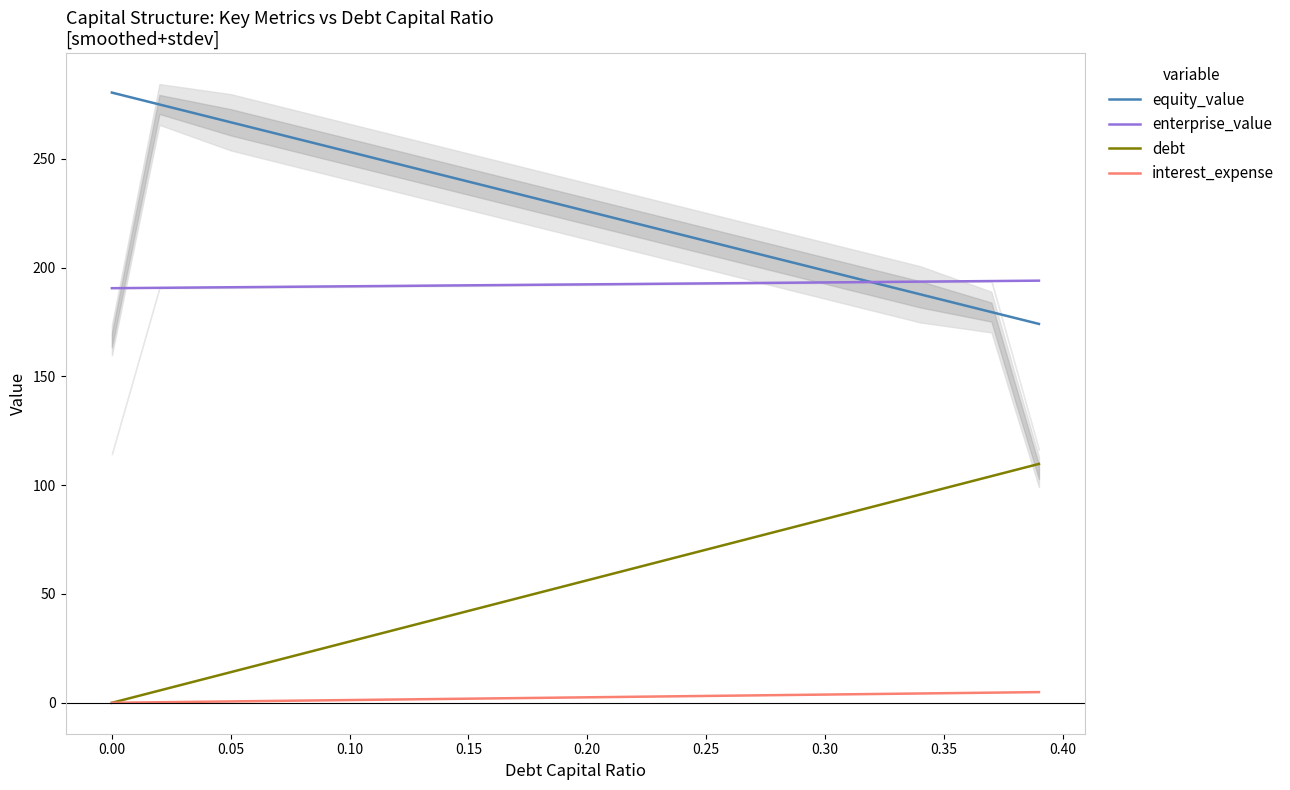

True or false: enterprise_value and debt intersect in this chart.

False